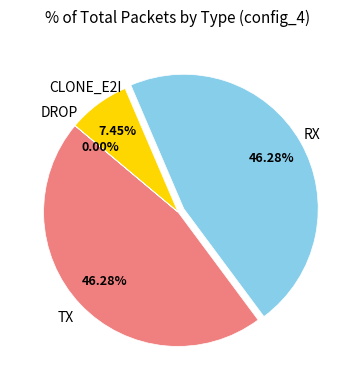

Is there any slice that represents more than half of the pie?

No